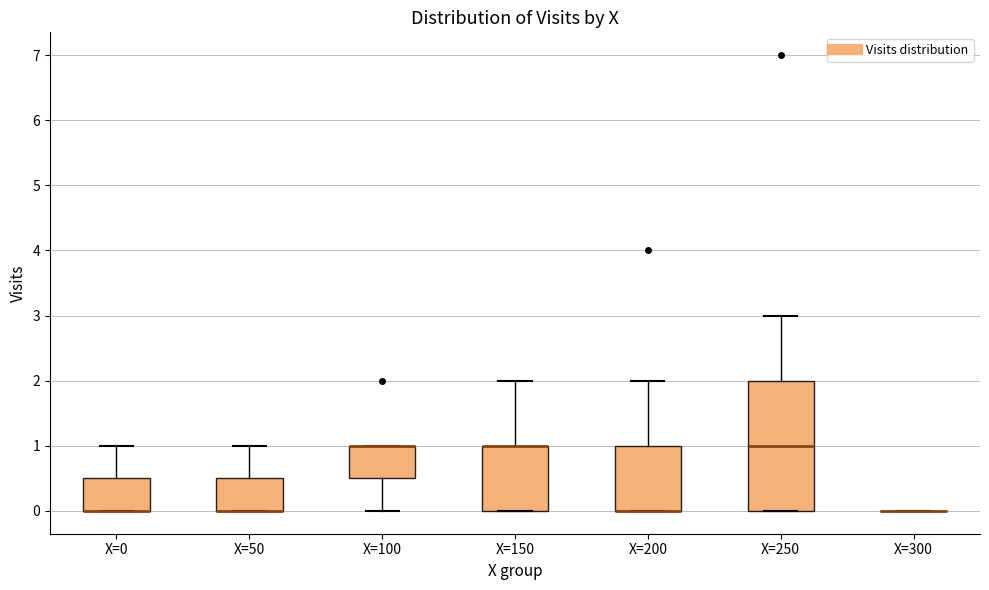

Reading left to right, read every box against the y-axis: the position of its median line, the range the box covers, and the ends of its whiskers. The values are not printed on the chart, so give them approximately, as read against the axis.

X=0: median 0.0 (drawn on the box's lower edge), box 0.0 to 0.5, whiskers 0.0 to 1.0
X=50: median 0.0 (drawn on the box's lower edge), box 0.0 to 0.5, whiskers 0.0 to 1.0
X=100: median 1.0 (drawn on the box's upper edge), box 0.5 to 1.0, whiskers 0.0 to 1.0
X=150: median 1.0 (drawn on the box's upper edge), box 0.0 to 1.0, whiskers 0.0 to 2.0
X=200: median 0.0 (drawn on the box's lower edge), box 0.0 to 1.0, whiskers 0.0 to 2.0
X=250: median 1.0, box 0.0 to 2.0, whiskers 0.0 to 3.0
X=300: box collapsed to a line at 0.0, whiskers 0.0 to 0.0